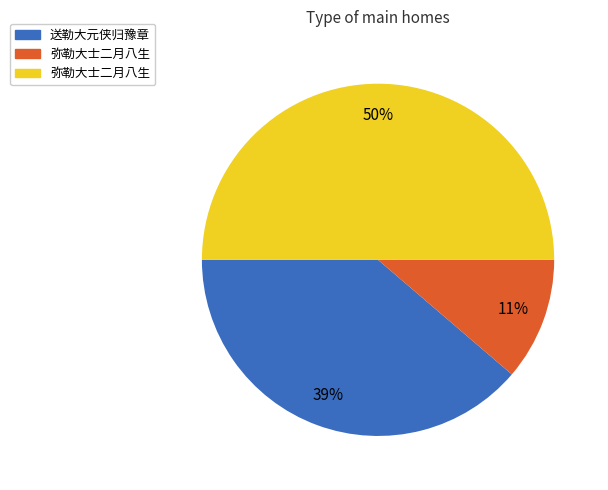

To the nearest percent, what is the average slice percentage?

33%